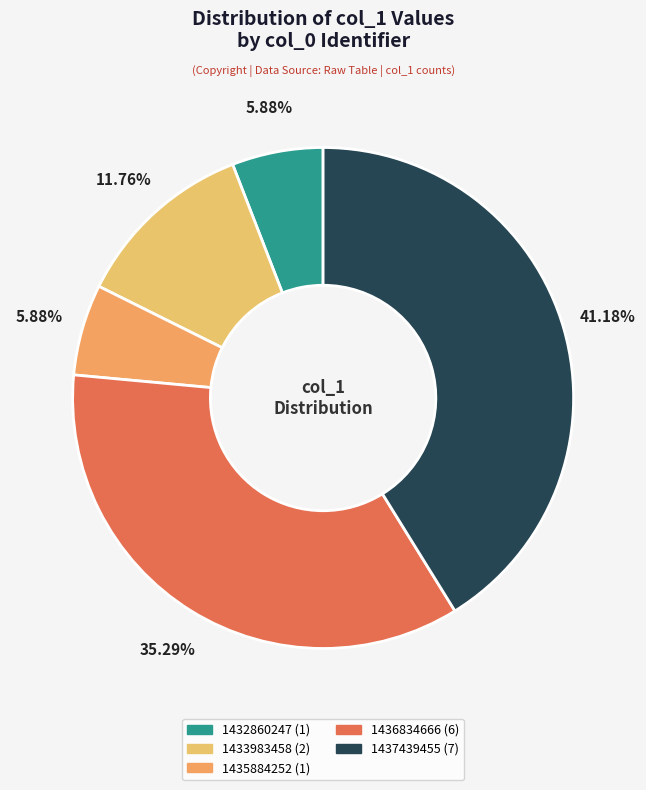

What is the total percentage of 1435884252 and 1437439455?

47.1%